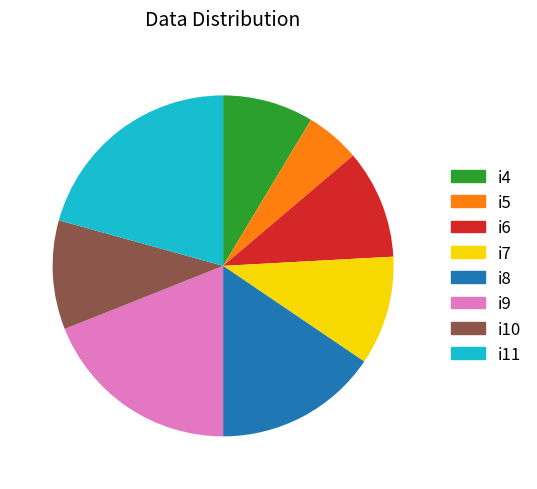

Does i5 represent more than half of the total?

No